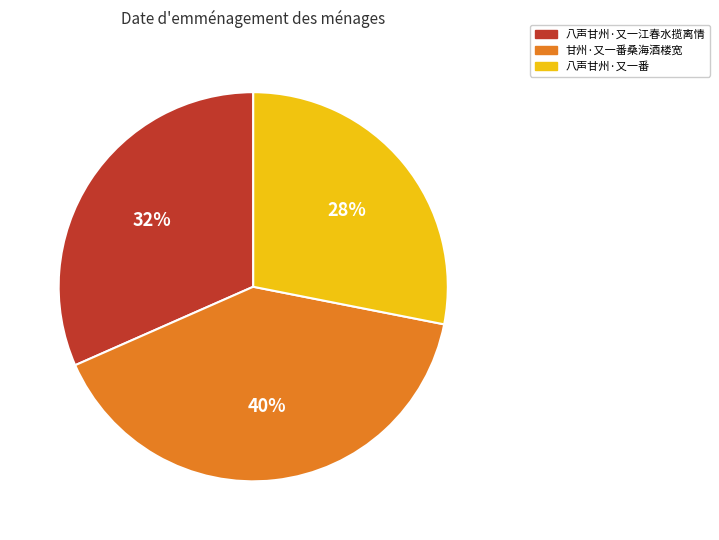

To the nearest percent, what is the average slice percentage?

33%